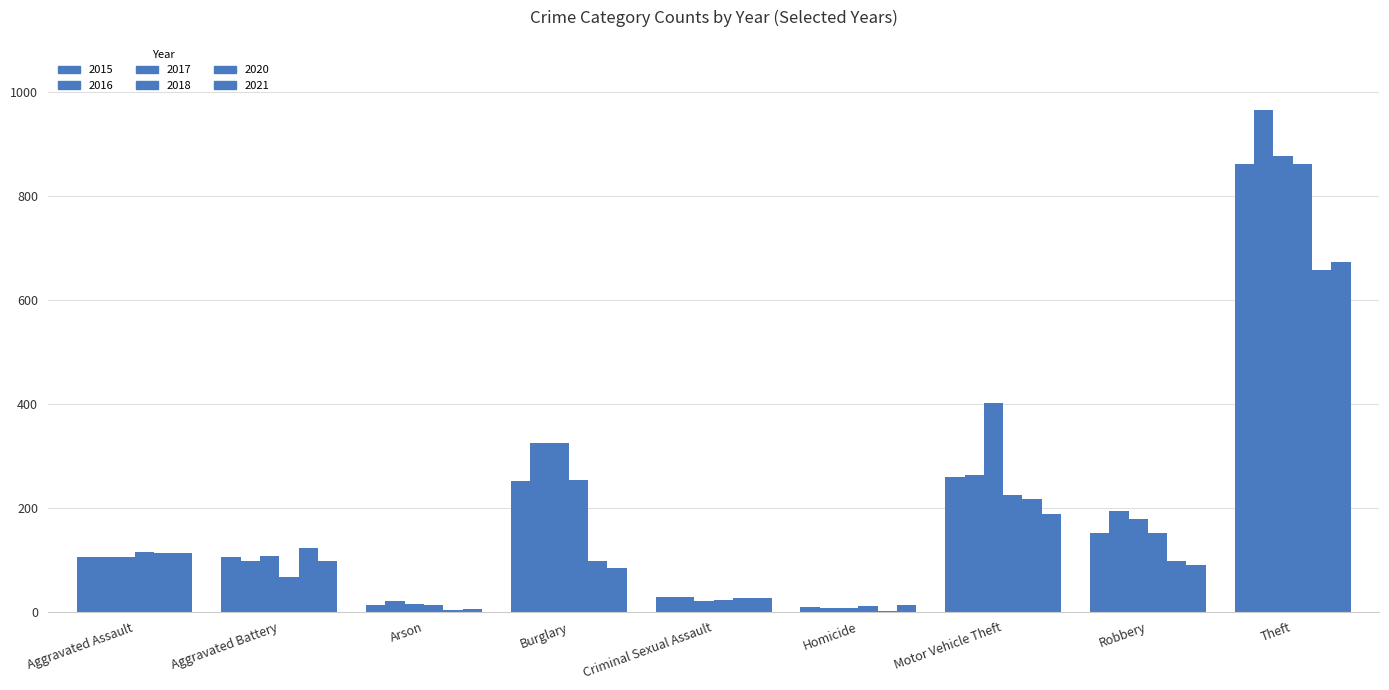

Which label corresponds to the smallest value in the chart?

Homicide